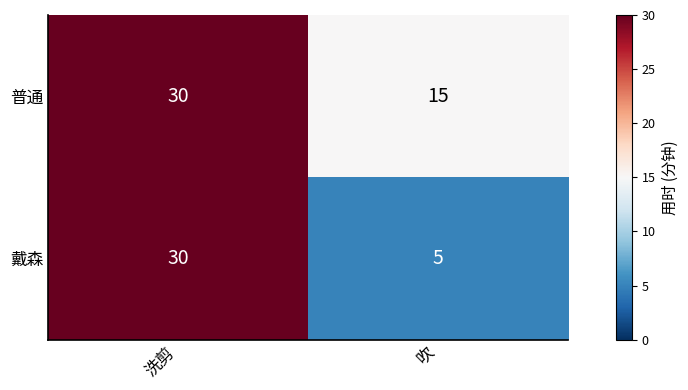

How many series are shown in this chart?

2